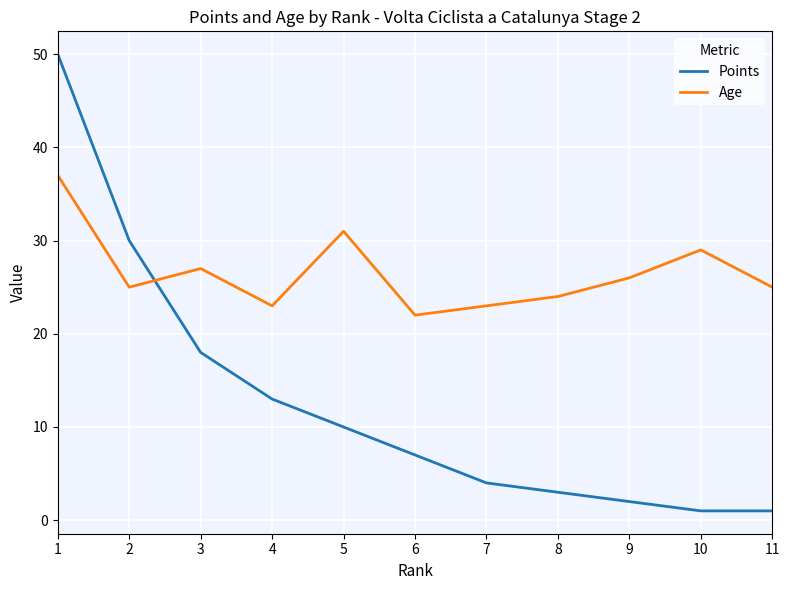

Reading left to right, extract all data points from this chart.

Points: 50	30	18	13	10	7	4	3	2	1	1
Age: 37	25	27	23	31	22	23	24	26	29	25